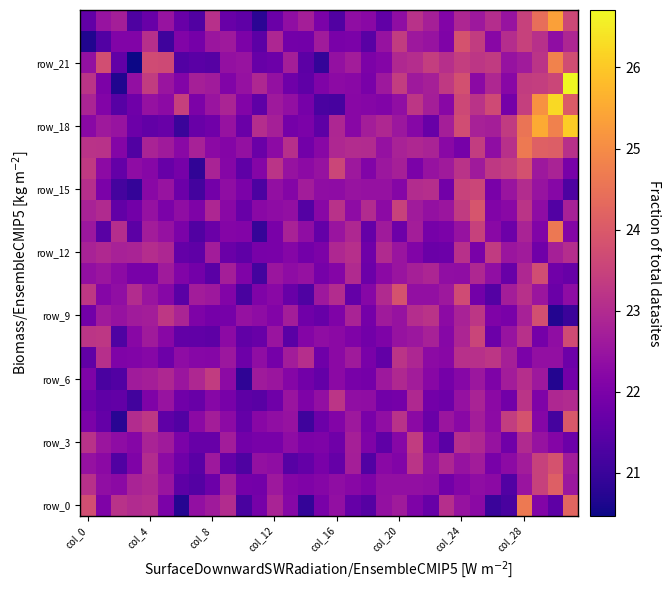

At how many categories does at least one series exceed 24?

4